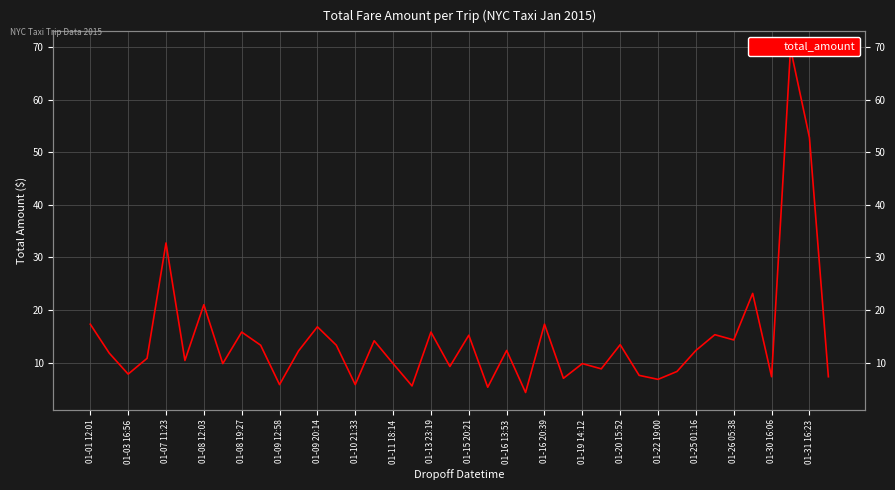

True or false: the data shows 9.2 at 25.

False